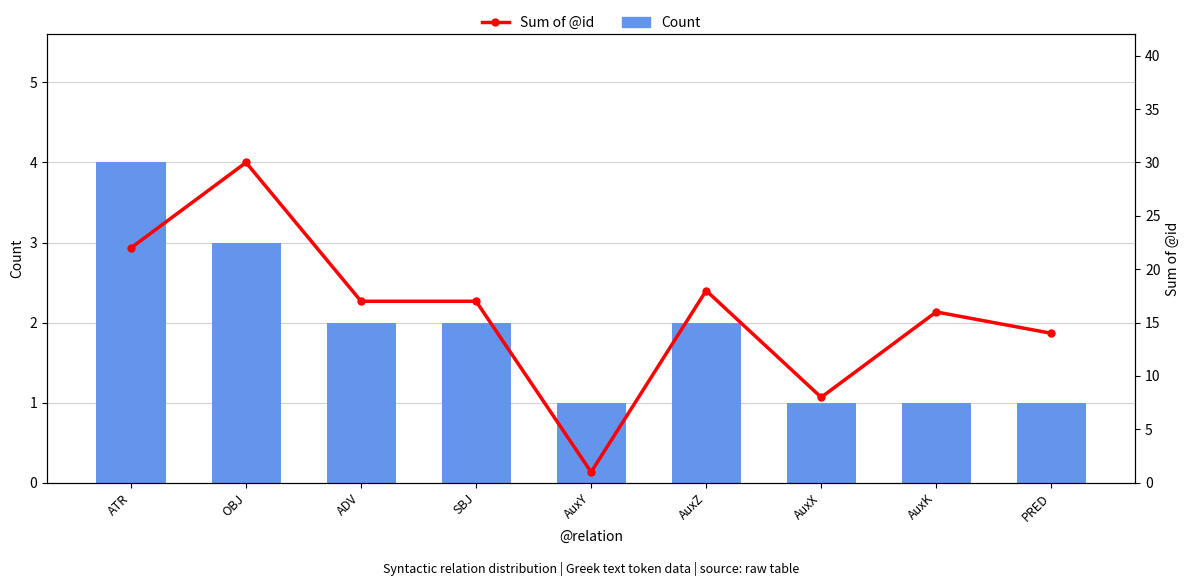

At which label does Count reach its peak?

ATR